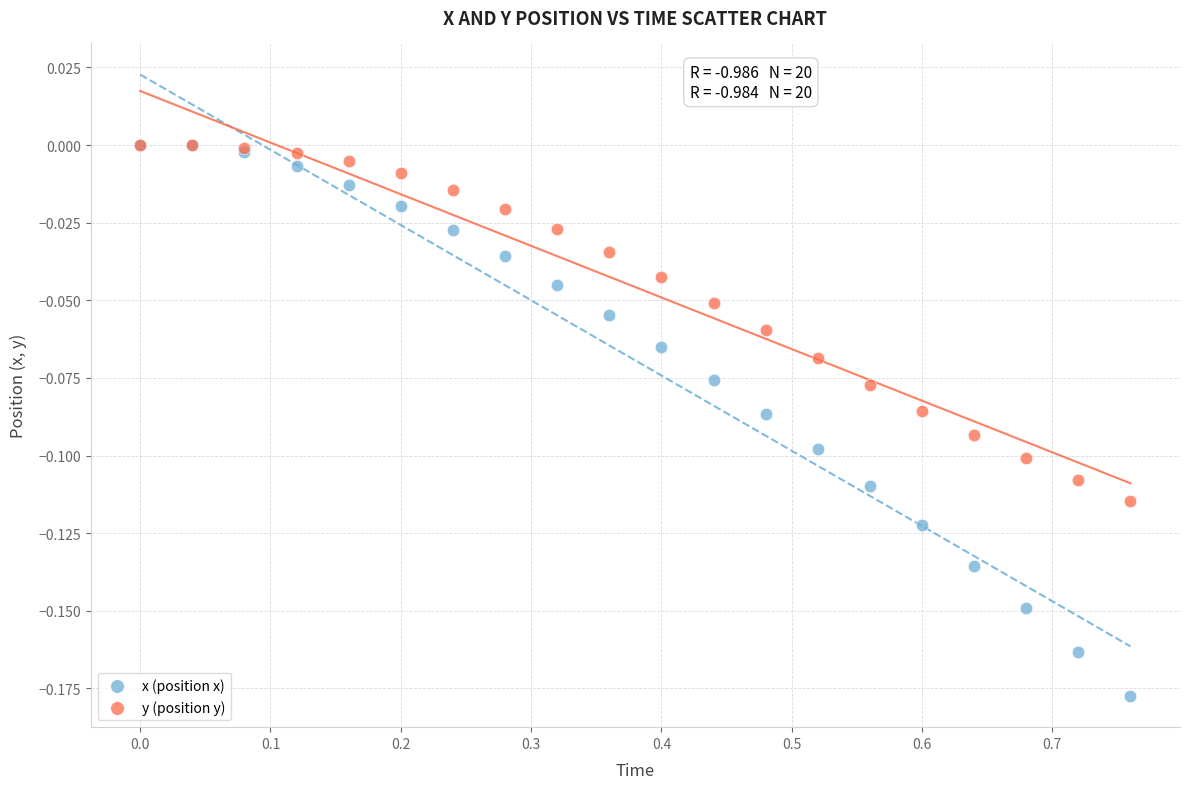

What are all the series names shown in the legend?

x (position x), y (position y)